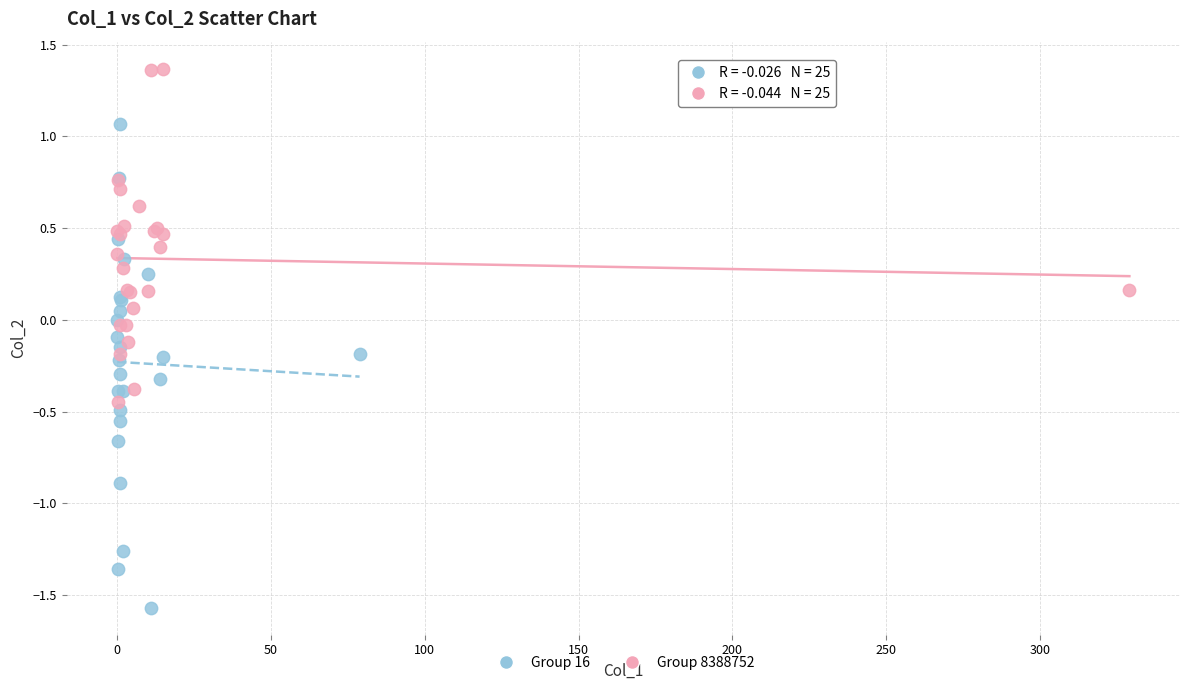

Which series reaches the minimum Y coordinate?

Group 16